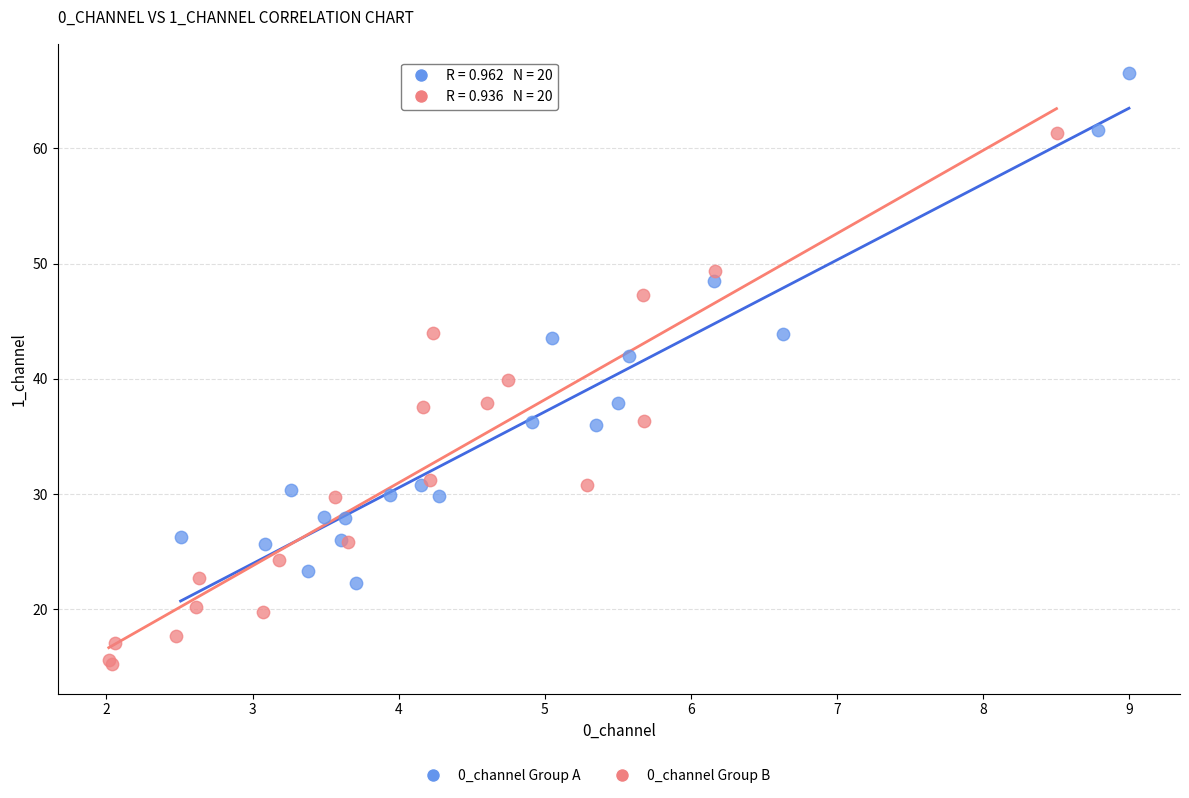

Which series contains the lowest Y value?

0_channel Group B